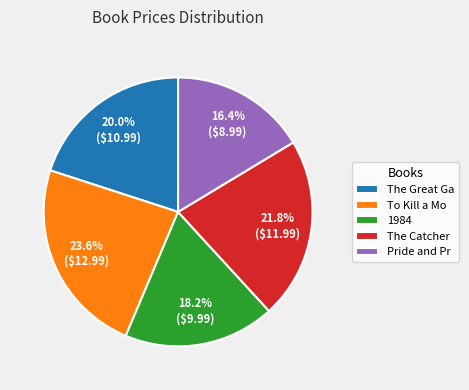

What is the total percentage of 1984 and The Great Ga?

38.2%